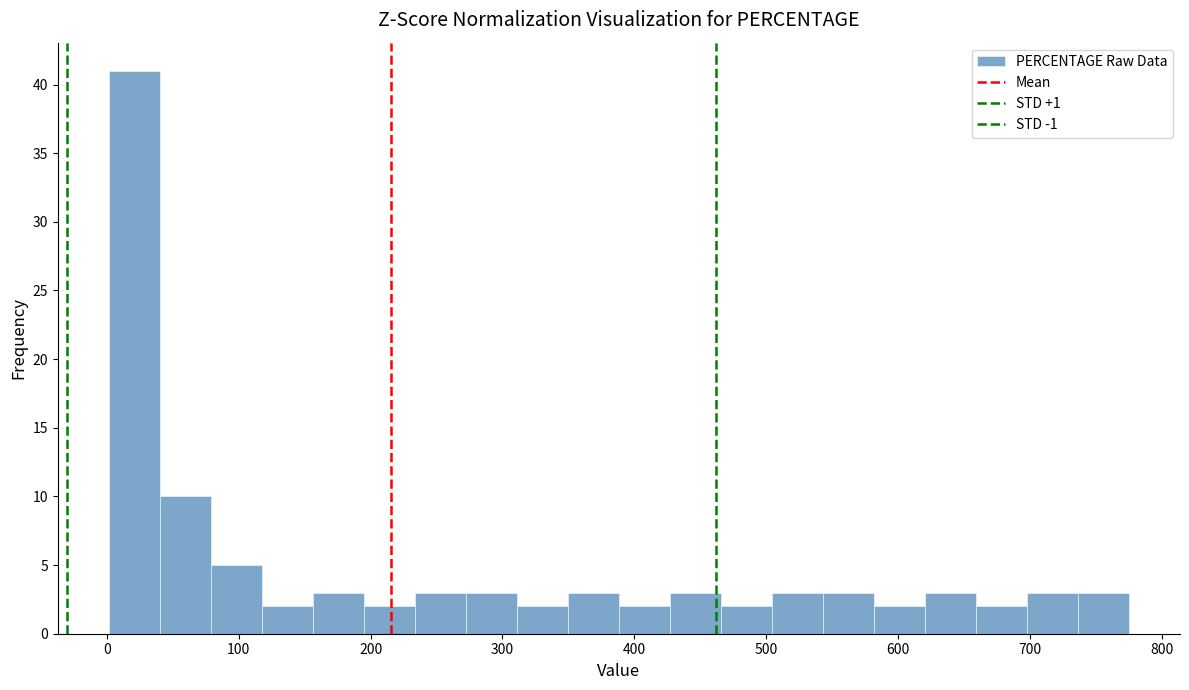

Read against the x-axis, roughly where is the centre of the tallest bar?

20